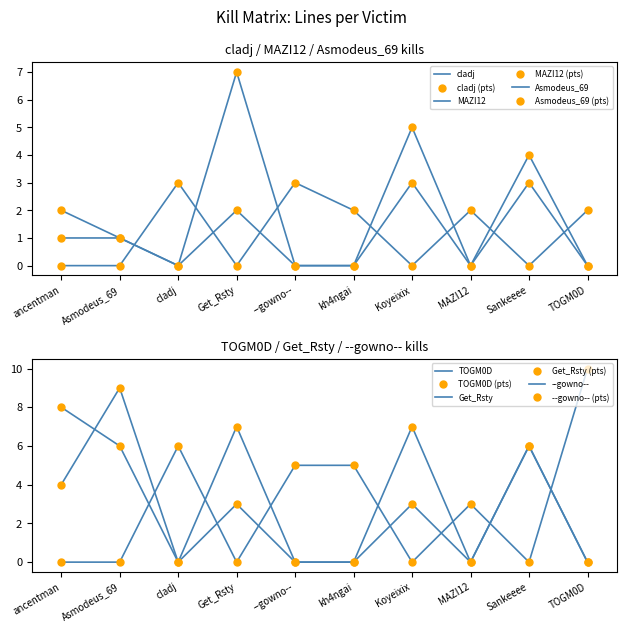

True or false: --gowno-- has more than 2 interior local peaks.

True